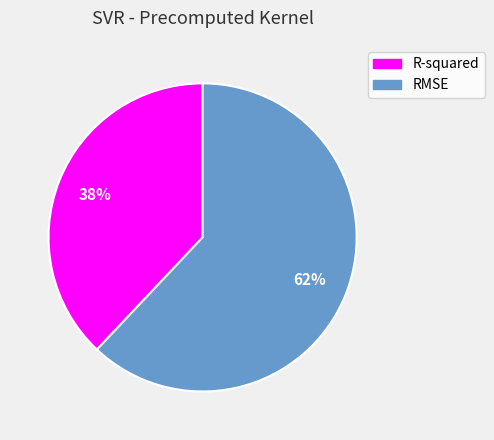

Do R-squared and RMSE together represent more than half of the pie?

Yes